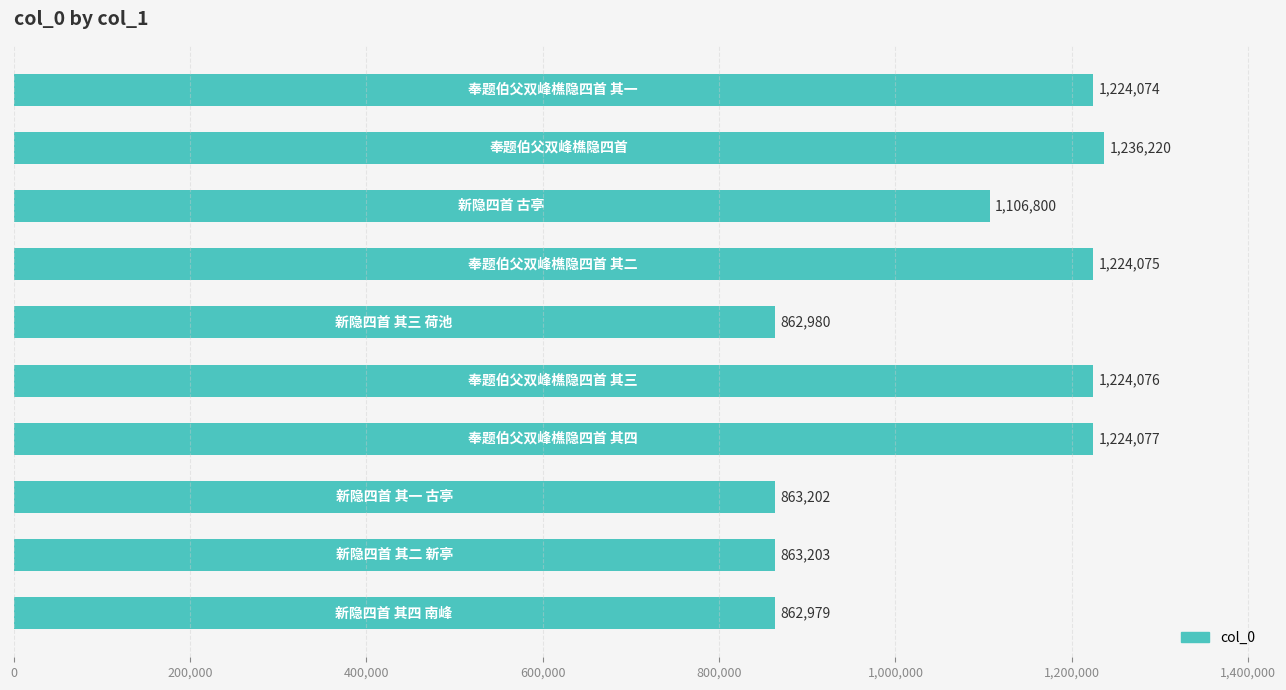

Reading top to bottom, what are all the values shown in this chart?

1224074	1236220	1106800	1224075	862980	1224076	1224077	863202	863203	862979